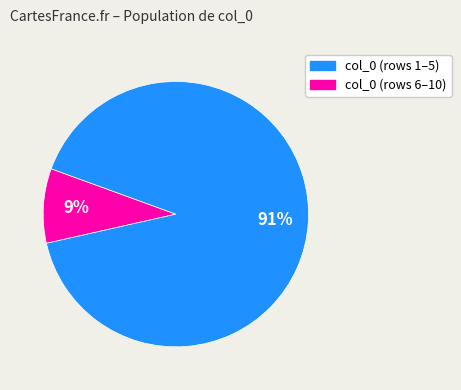

Is there any slice that represents more than half of the pie?

Yes